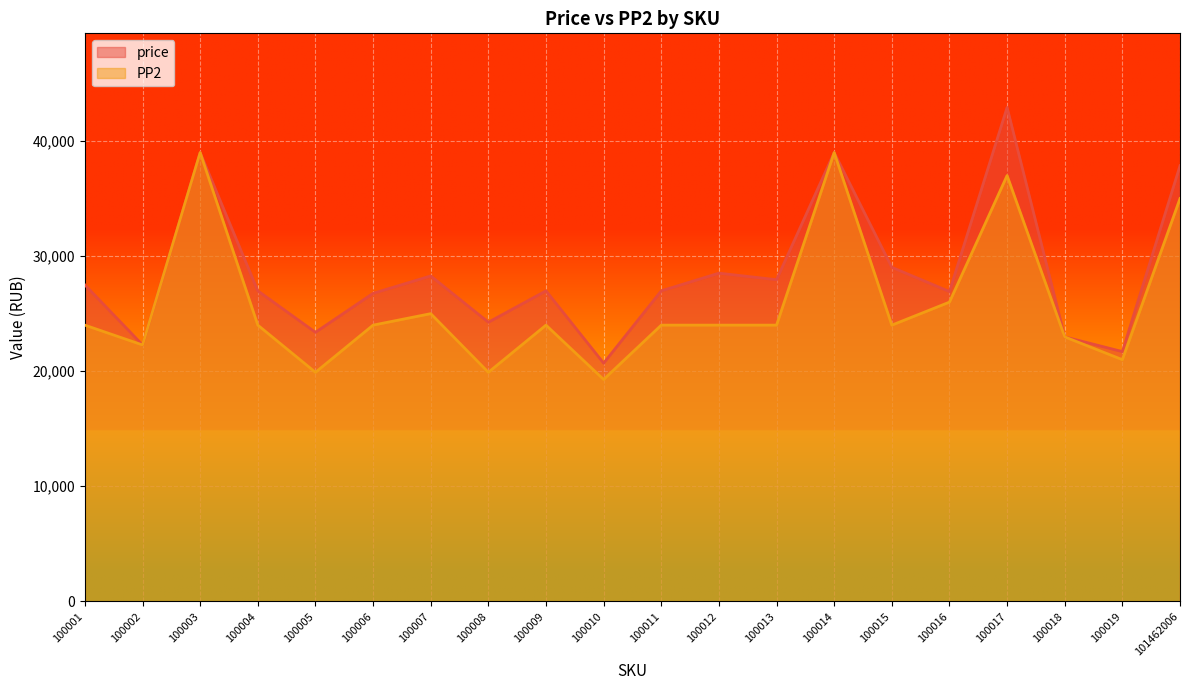

Count the number of categories in the chart.

20